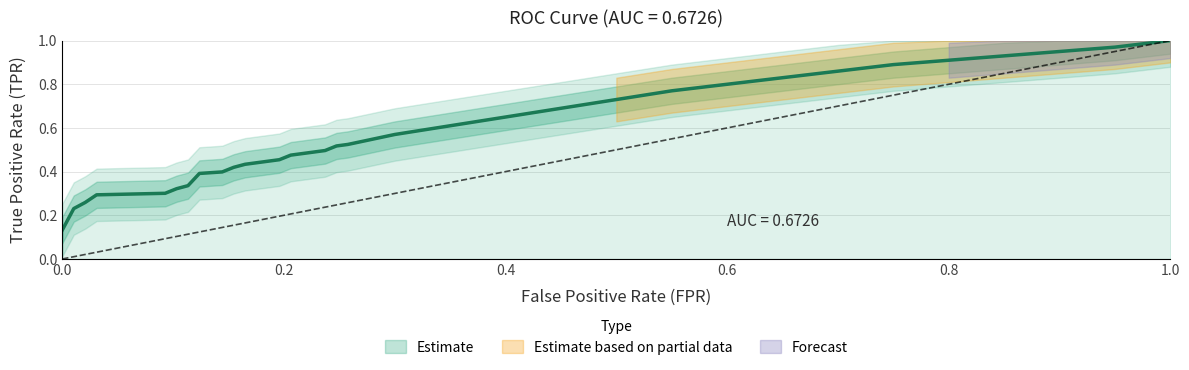

What is the sum of all values?

19.6